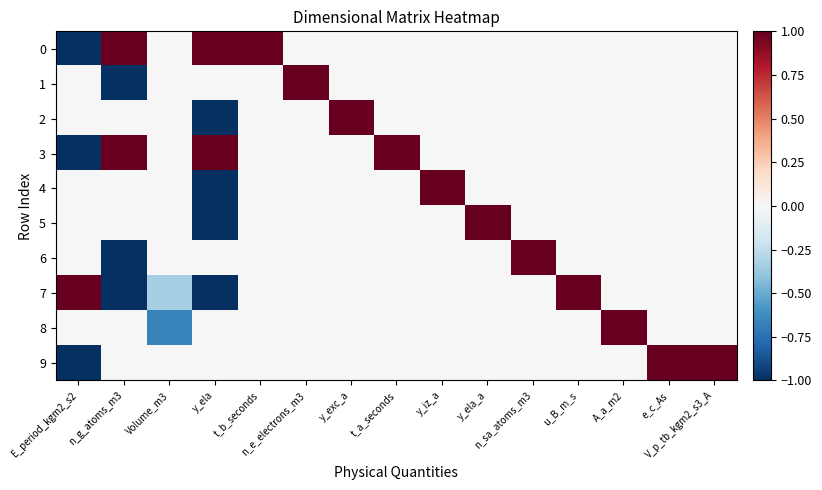

Reading left to right, extract all data points from this chart.

0: E_period_kgm2_s2=-1.0	n_g_atoms_m3=1.0	Volume_m3=0.0	y_ela=1.0	t_b_seconds=1.0	n_e_electrons_m3=0.0	y_exc_a=0.0	t_a_seconds=0.0	y_iz_a=0.0	y_ela_a=0.0	n_sa_atoms_m3=0.0	u_B_m_s=0.0	A_a_m2=0.0	e_c_As=0.0	V_p_tb_kgm2_s3_A=0.0
1: E_period_kgm2_s2=0.0	n_g_atoms_m3=-1.0	Volume_m3=0.0	y_ela=0.0	t_b_seconds=0.0	n_e_electrons_m3=1.0	y_exc_a=0.0	t_a_seconds=0.0	y_iz_a=0.0	y_ela_a=0.0	n_sa_atoms_m3=0.0	u_B_m_s=0.0	A_a_m2=0.0	e_c_As=0.0	V_p_tb_kgm2_s3_A=0.0
2: E_period_kgm2_s2=0.0	n_g_atoms_m3=0.0	Volume_m3=0.0	y_ela=-1.0	t_b_seconds=0.0	n_e_electrons_m3=0.0	y_exc_a=1.0	t_a_seconds=0.0	y_iz_a=0.0	y_ela_a=0.0	n_sa_atoms_m3=0.0	u_B_m_s=0.0	A_a_m2=0.0	e_c_As=0.0	V_p_tb_kgm2_s3_A=0.0
3: E_period_kgm2_s2=-1.0	n_g_atoms_m3=1.0	Volume_m3=0.0	y_ela=1.0	t_b_seconds=0.0	n_e_electrons_m3=0.0	y_exc_a=0.0	t_a_seconds=1.0	y_iz_a=0.0	y_ela_a=0.0	n_sa_atoms_m3=0.0	u_B_m_s=0.0	A_a_m2=0.0	e_c_As=0.0	V_p_tb_kgm2_s3_A=0.0
4: E_period_kgm2_s2=0.0	n_g_atoms_m3=0.0	Volume_m3=0.0	y_ela=-1.0	t_b_seconds=0.0	n_e_electrons_m3=0.0	y_exc_a=0.0	t_a_seconds=0.0	y_iz_a=1.0	y_ela_a=0.0	n_sa_atoms_m3=0.0	u_B_m_s=0.0	A_a_m2=0.0	e_c_As=0.0	V_p_tb_kgm2_s3_A=0.0
5: E_period_kgm2_s2=0.0	n_g_atoms_m3=0.0	Volume_m3=0.0	y_ela=-1.0	t_b_seconds=0.0	n_e_electrons_m3=0.0	y_exc_a=0.0	t_a_seconds=0.0	y_iz_a=0.0	y_ela_a=1.0	n_sa_atoms_m3=0.0	u_B_m_s=0.0	A_a_m2=0.0	e_c_As=0.0	V_p_tb_kgm2_s3_A=0.0
6: E_period_kgm2_s2=0.0	n_g_atoms_m3=-1.0	Volume_m3=0.0	y_ela=0.0	t_b_seconds=0.0	n_e_electrons_m3=0.0	y_exc_a=0.0	t_a_seconds=0.0	y_iz_a=0.0	y_ela_a=0.0	n_sa_atoms_m3=1.0	u_B_m_s=0.0	A_a_m2=0.0	e_c_As=0.0	V_p_tb_kgm2_s3_A=0.0
7: E_period_kgm2_s2=1.0	n_g_atoms_m3=-1.0	Volume_m3=-0.3	y_ela=-1.0	t_b_seconds=0.0	n_e_electrons_m3=0.0	y_exc_a=0.0	t_a_seconds=0.0	y_iz_a=0.0	y_ela_a=0.0	n_sa_atoms_m3=0.0	u_B_m_s=1.0	A_a_m2=0.0	e_c_As=0.0	V_p_tb_kgm2_s3_A=0.0
8: E_period_kgm2_s2=0.0	n_g_atoms_m3=0.0	Volume_m3=-0.7	y_ela=0.0	t_b_seconds=0.0	n_e_electrons_m3=0.0	y_exc_a=0.0	t_a_seconds=0.0	y_iz_a=0.0	y_ela_a=0.0	n_sa_atoms_m3=0.0	u_B_m_s=0.0	A_a_m2=1.0	e_c_As=0.0	V_p_tb_kgm2_s3_A=0.0
9: E_period_kgm2_s2=-1.0	n_g_atoms_m3=0.0	Volume_m3=0.0	y_ela=0.0	t_b_seconds=0.0	n_e_electrons_m3=0.0	y_exc_a=0.0	t_a_seconds=0.0	y_iz_a=0.0	y_ela_a=0.0	n_sa_atoms_m3=0.0	u_B_m_s=0.0	A_a_m2=0.0	e_c_As=1.0	V_p_tb_kgm2_s3_A=1.0